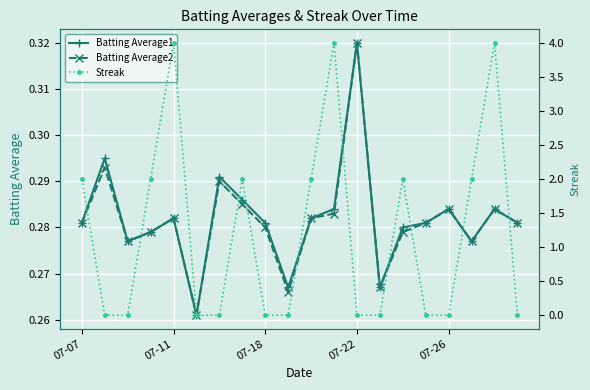

At which label does Batting Average1 reach its minimum?

5